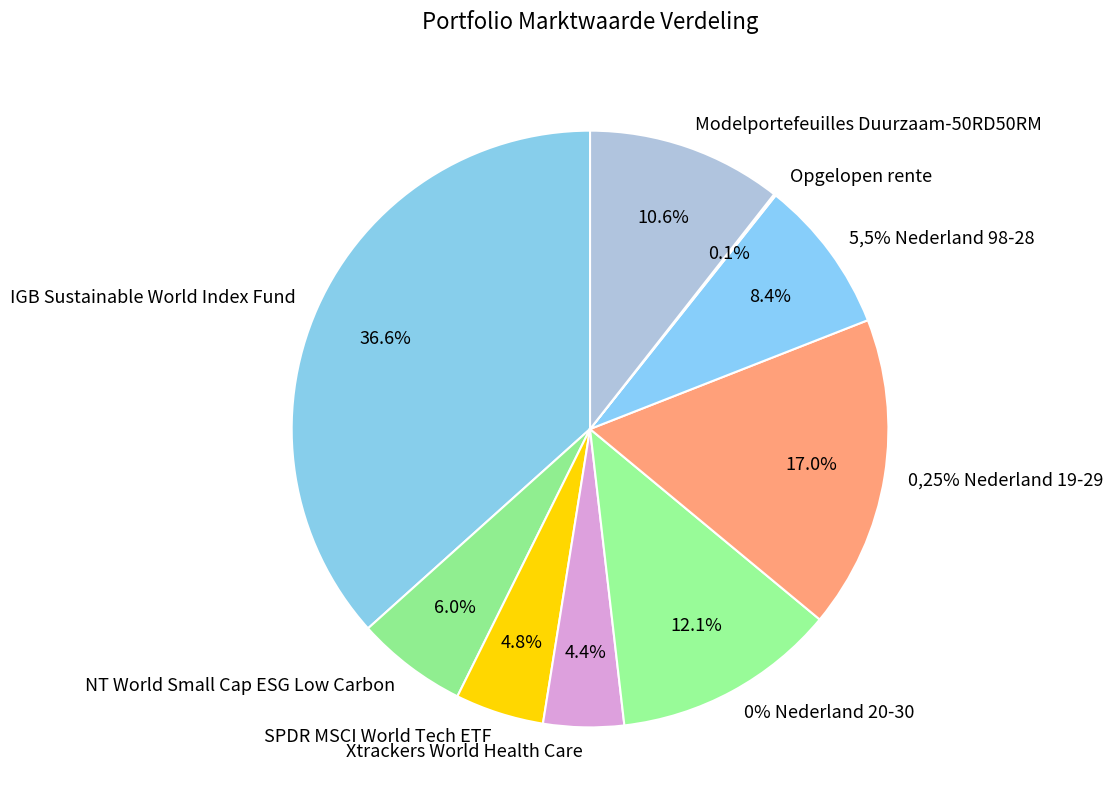

Which category has the smallest portion of the pie?

Opgelopen rente